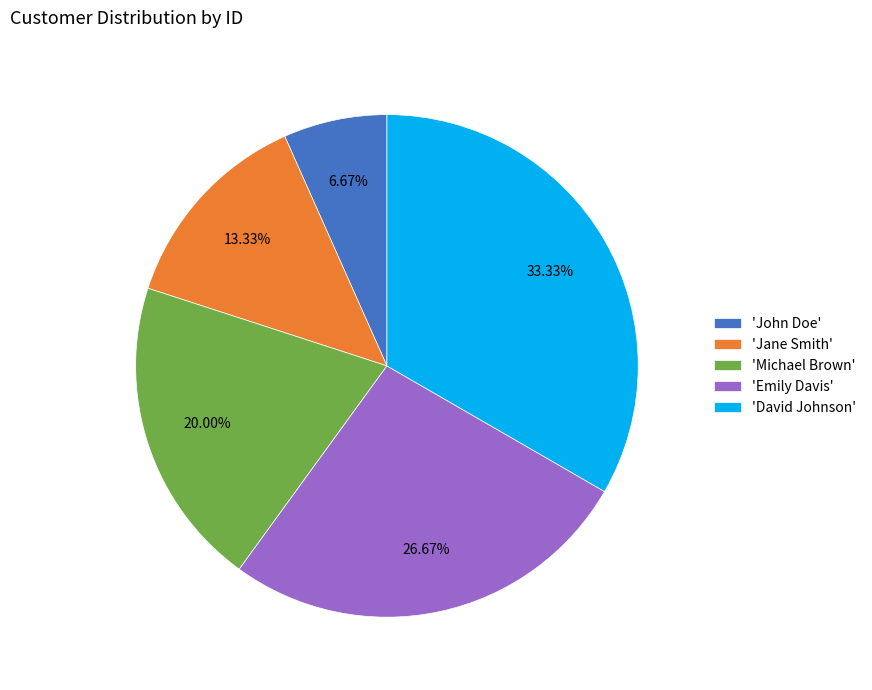

Do 'Jane Smith' and 'John Doe' together represent more than half of the pie?

No